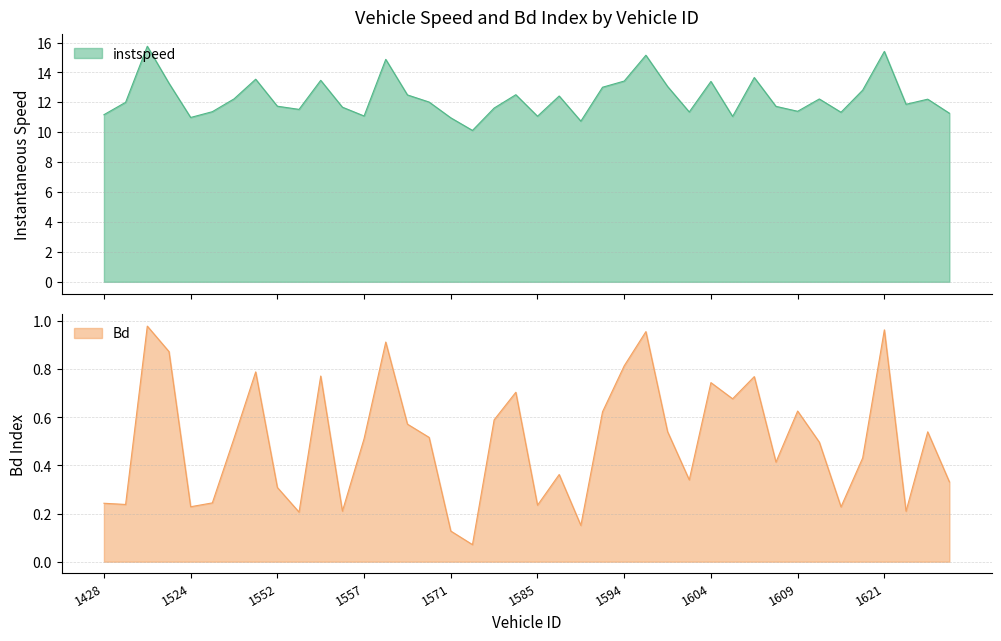

Where is the first local maximum for instspeed?

1444